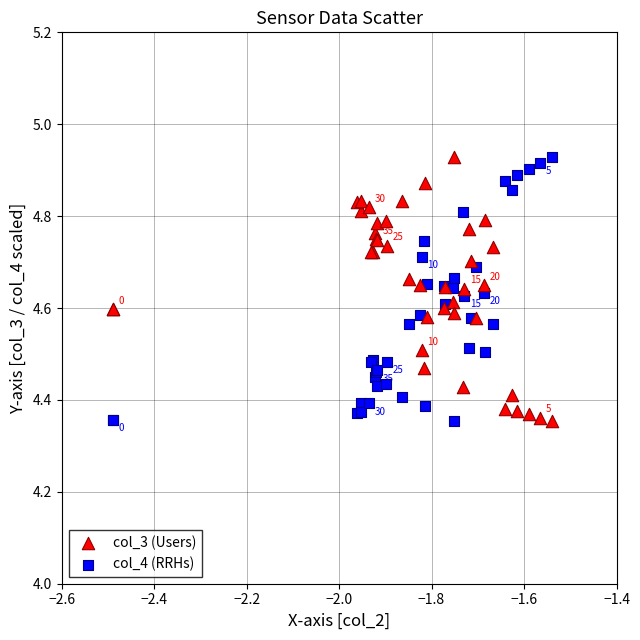

What is the X range (max minus min) for the scatter plot?

0.9